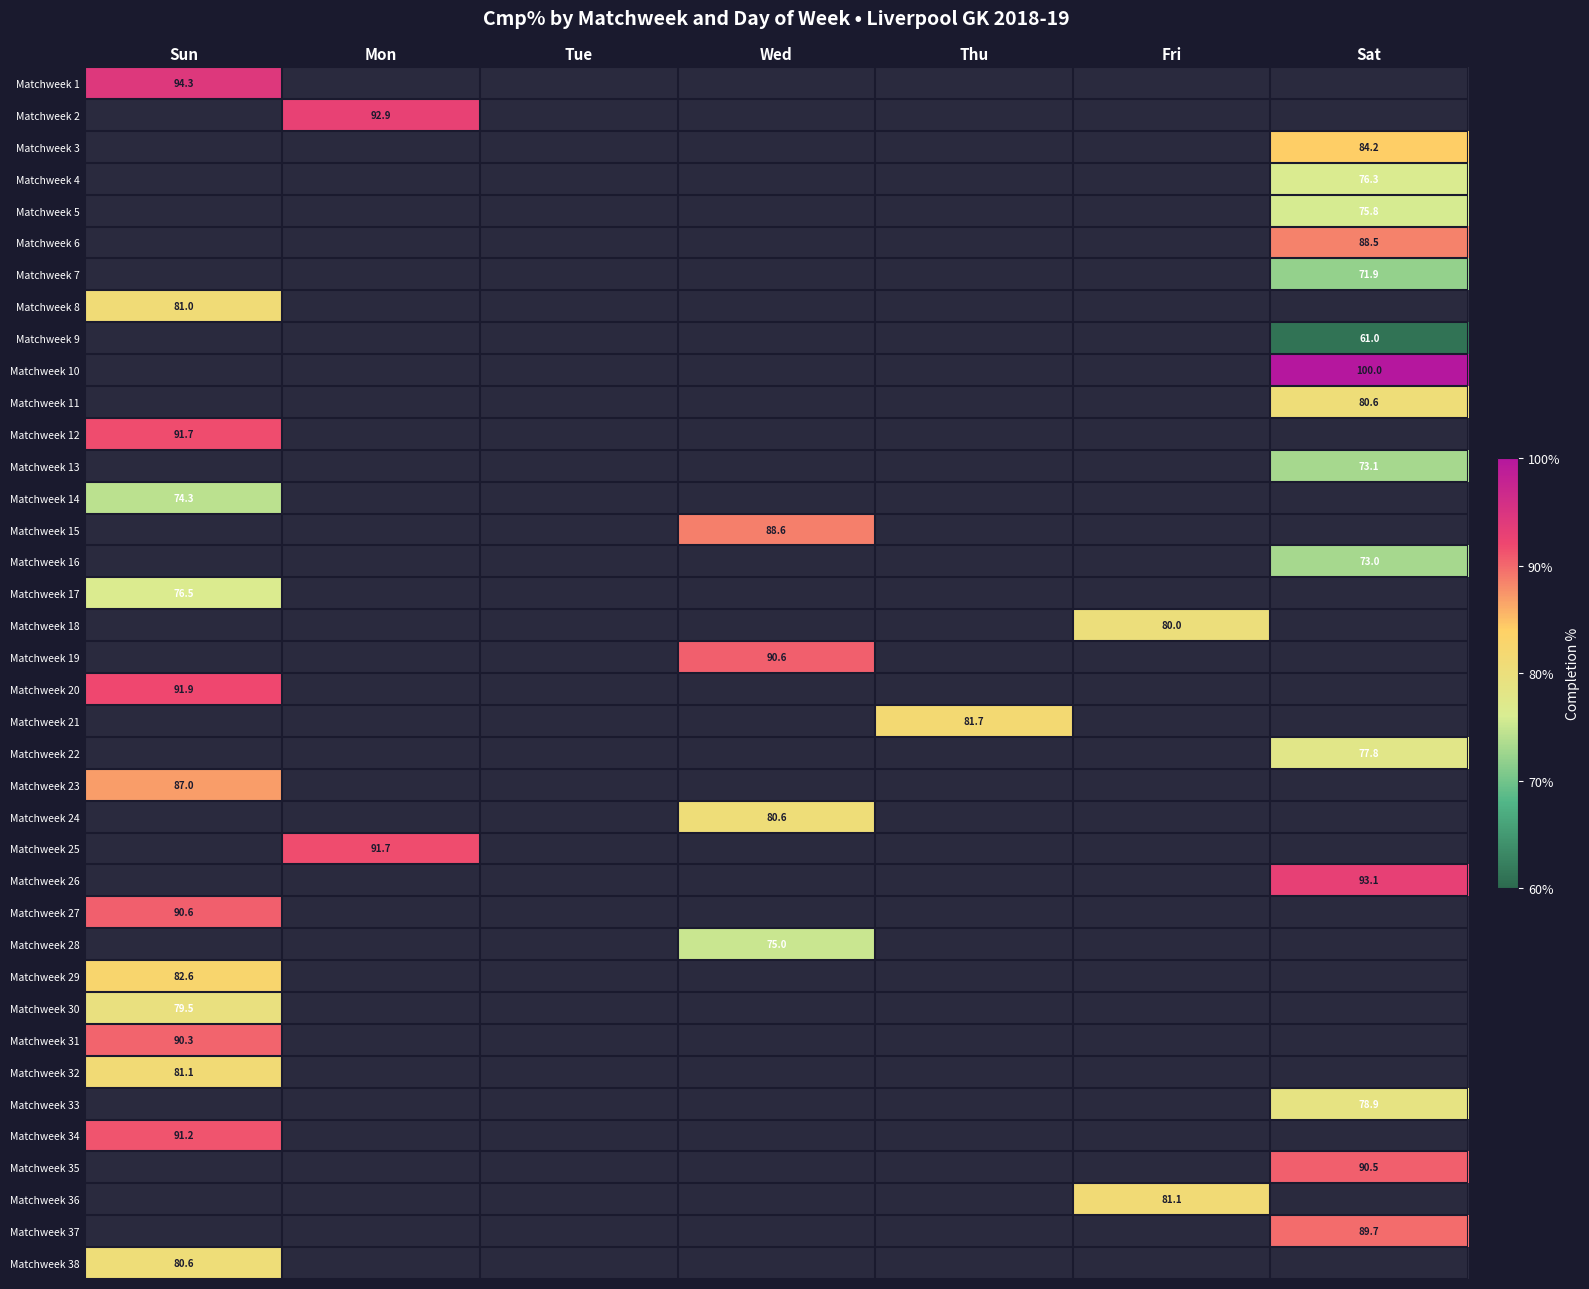

Is it true that Matchweek 32 equals 29.0 at Sun?

False